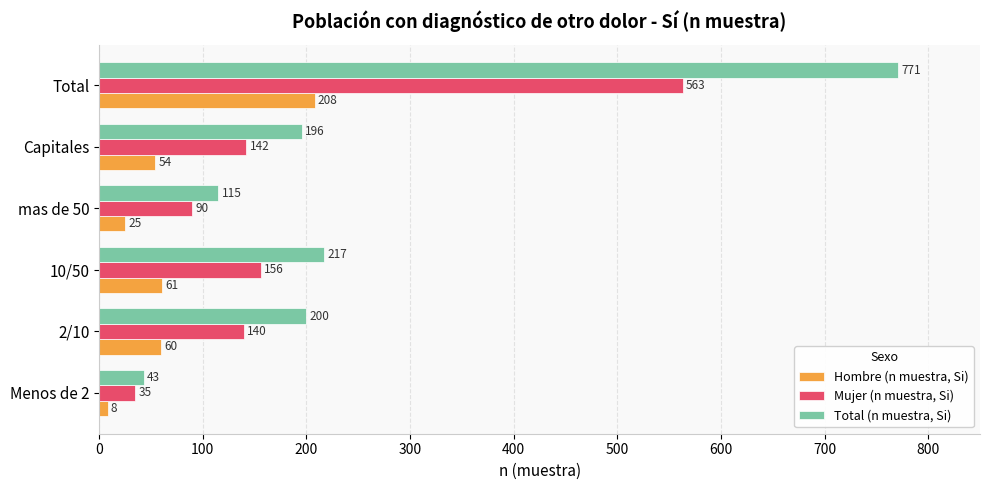

Is it true that Mujer (n muestra, Si) equals 142 at Capitales?

True